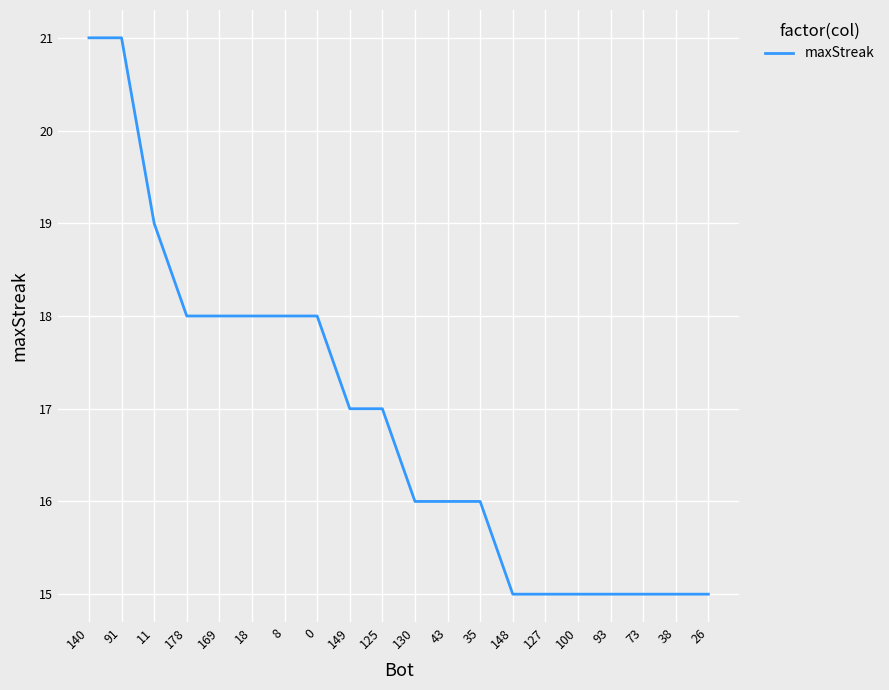

What is the maximum value shown in the chart?

21